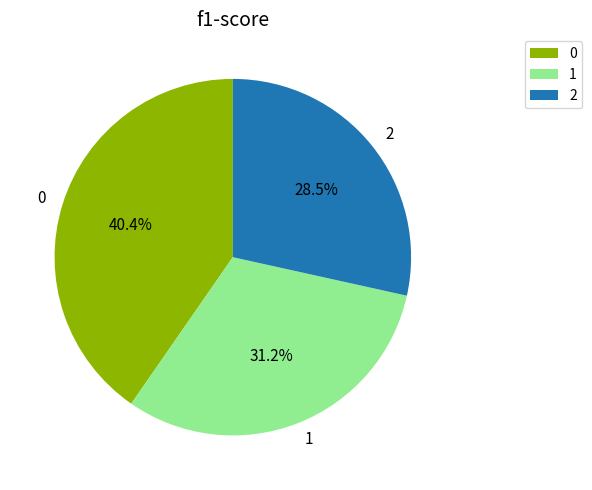

What percentage is the 1 slice, to the nearest percent?

31%